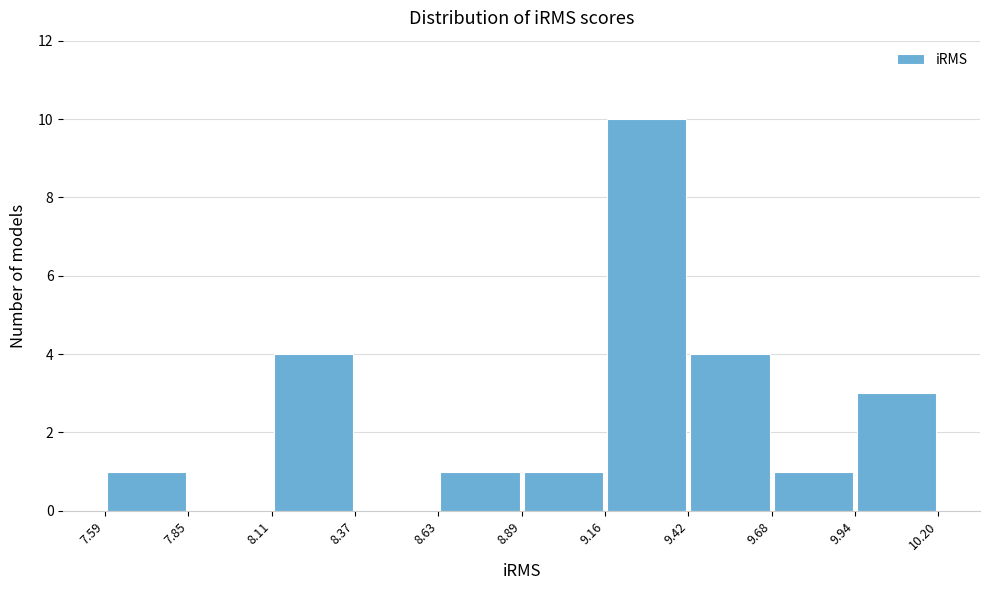

Over which range of the x-axis is the bar tallest?

9.16 to 9.42